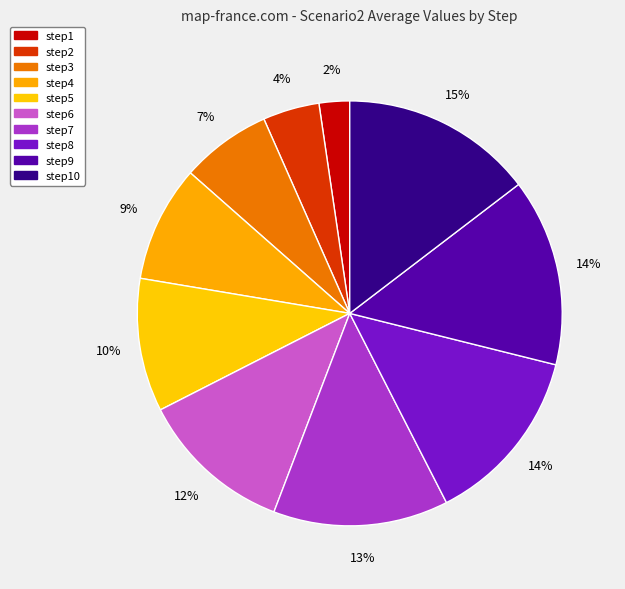

How many slices are in this pie chart?

10